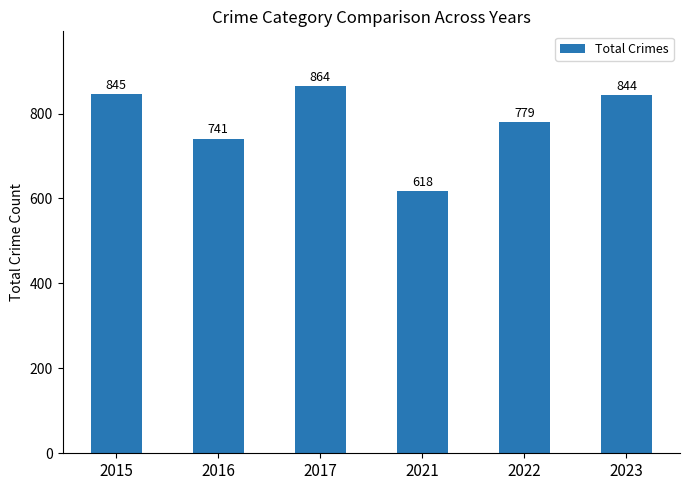

How many distinct data groups are displayed?

1